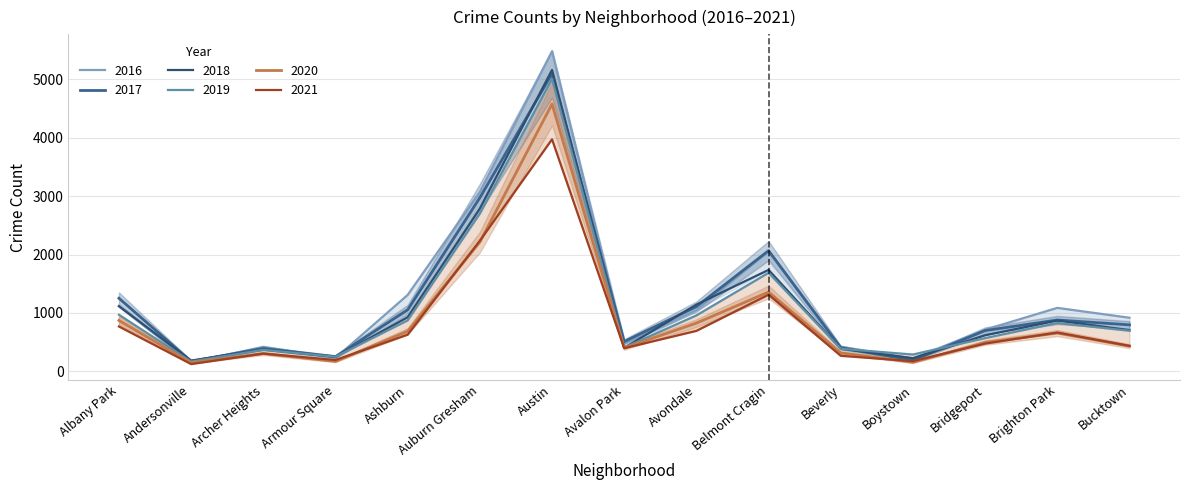

At which category does 2016 reach its first local peak?

Archer Heights